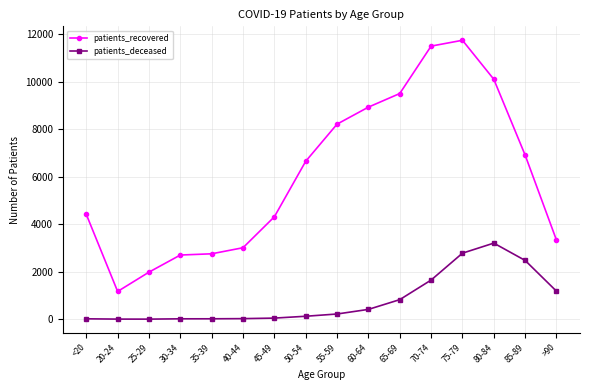

True or false: patients_recovered and patients_deceased intersect in this chart.

False